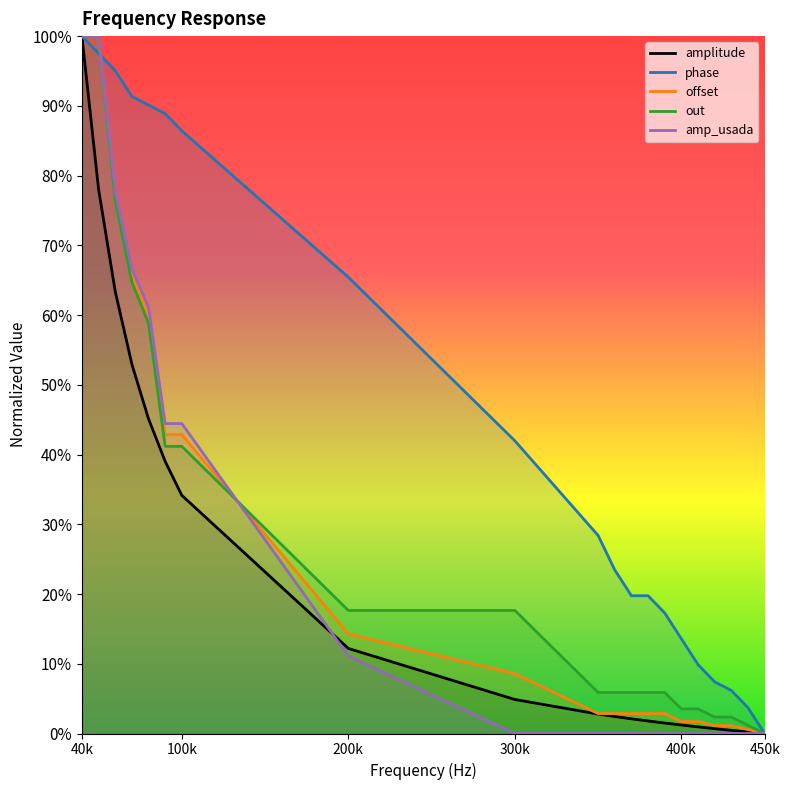

What are all the series names shown in the legend?

amplitude, phase, offset, out, amp_usada